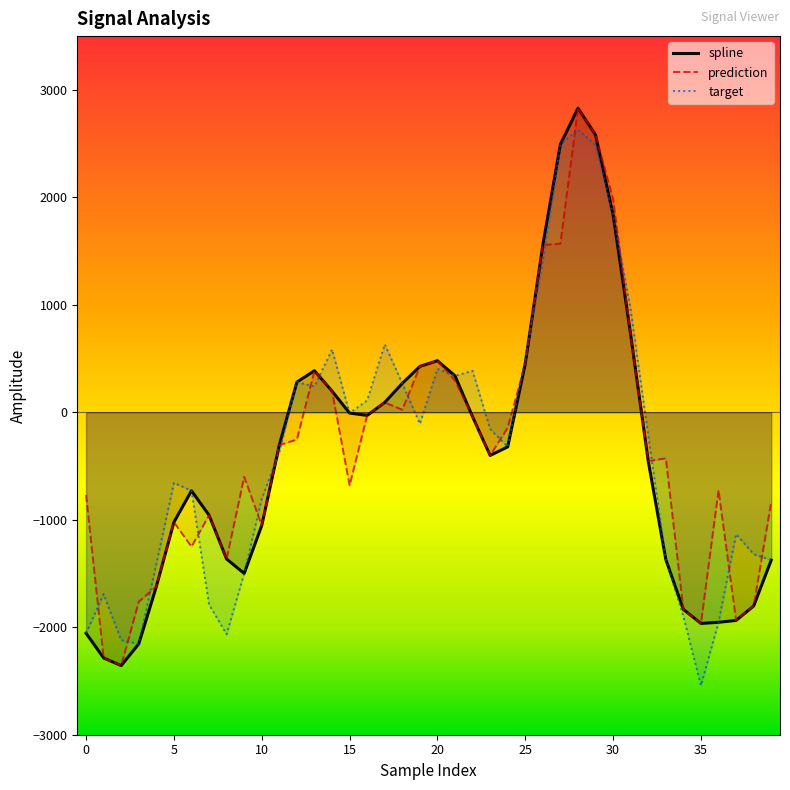

What is the maximum value for spline?

2829.6